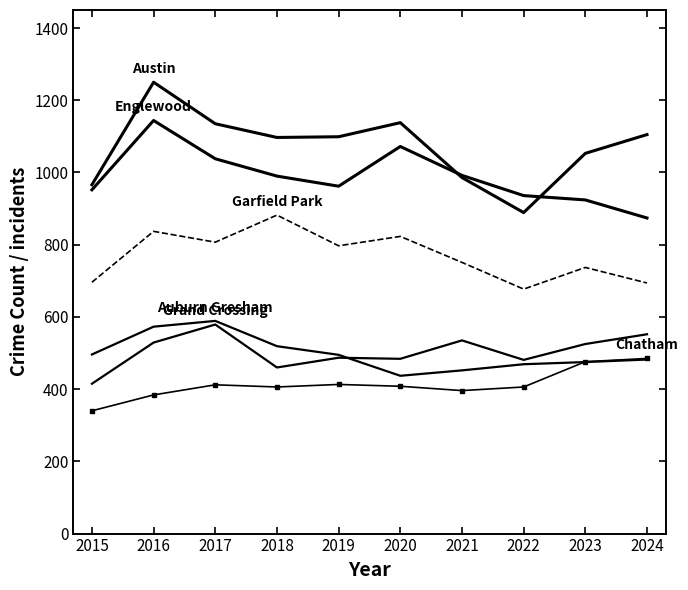

Reading right to left, what are all the values shown in this chart?

Austin: 1105	1053	889	986	1138	1099	1097	1135	1250	966
Englewood: 874	924	936	992	1072	962	990	1038	1144	952
Auburn Gresham: 482	475	469	452	437	495	519	589	573	496
Grand Crossing: 552	525	481	535	484	487	460	579	529	415
Garfield Park: 694	737	677	751	823	797	882	807	837	696
Chatham: 485	476	406	396	408	413	406	412	384	340